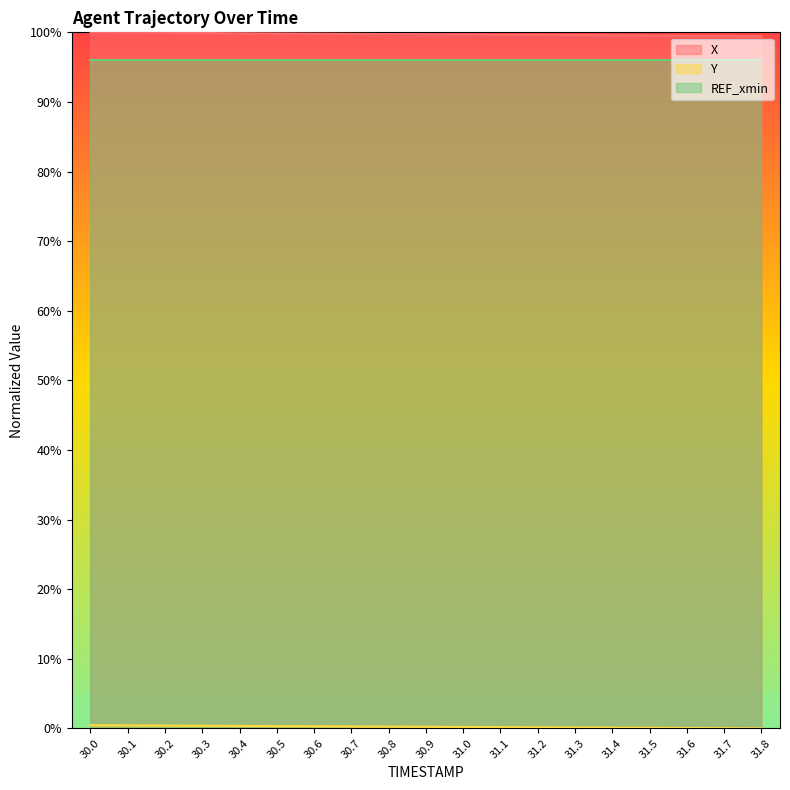

What is the greatest value displayed?

100.0